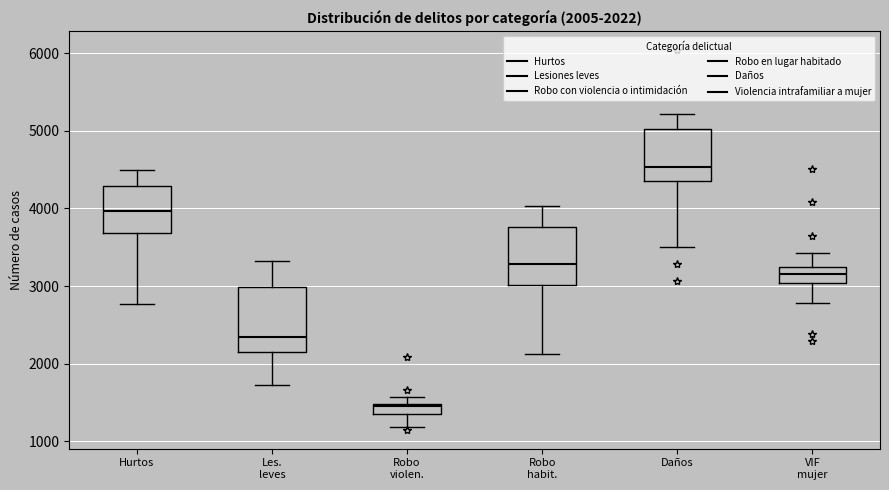

Which box's median line is the lowest?

Robo violen.